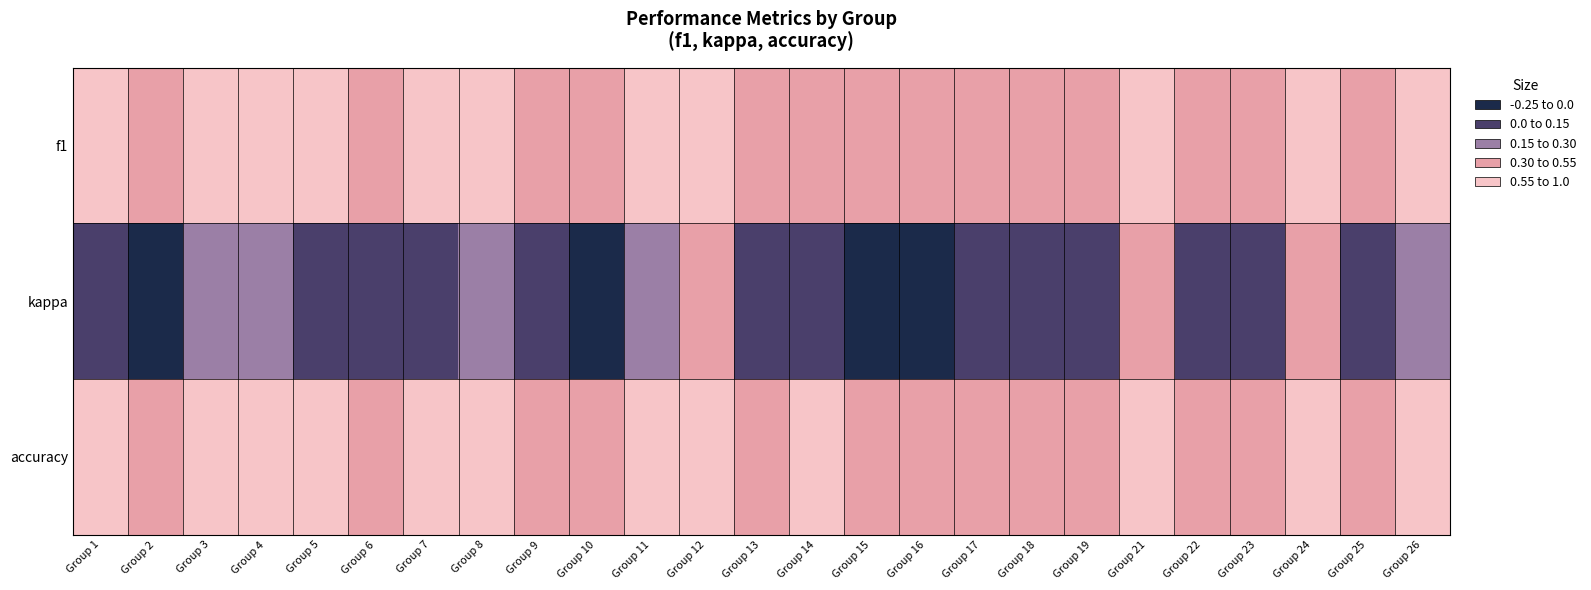

What is the spread (max minus min) of values at Group 17?

0.5